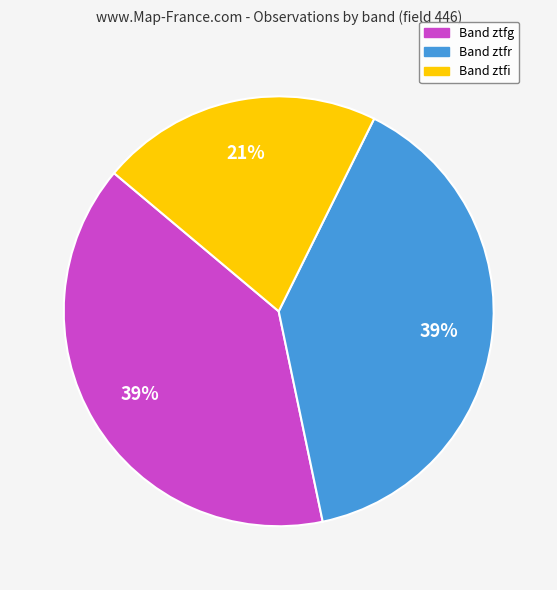

Combined, do Band ztfg and Band ztfr account for over 50%?

Yes